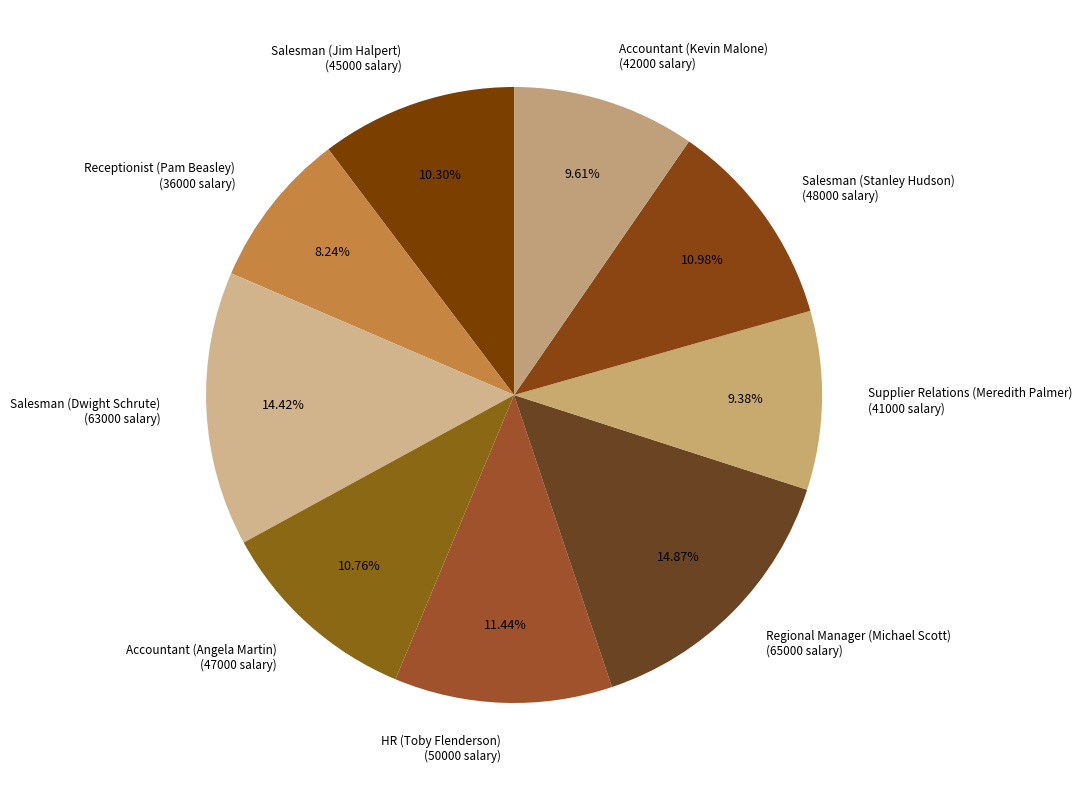

To the nearest percent, what portion does Accountant (Angela Martin) represent?

11%